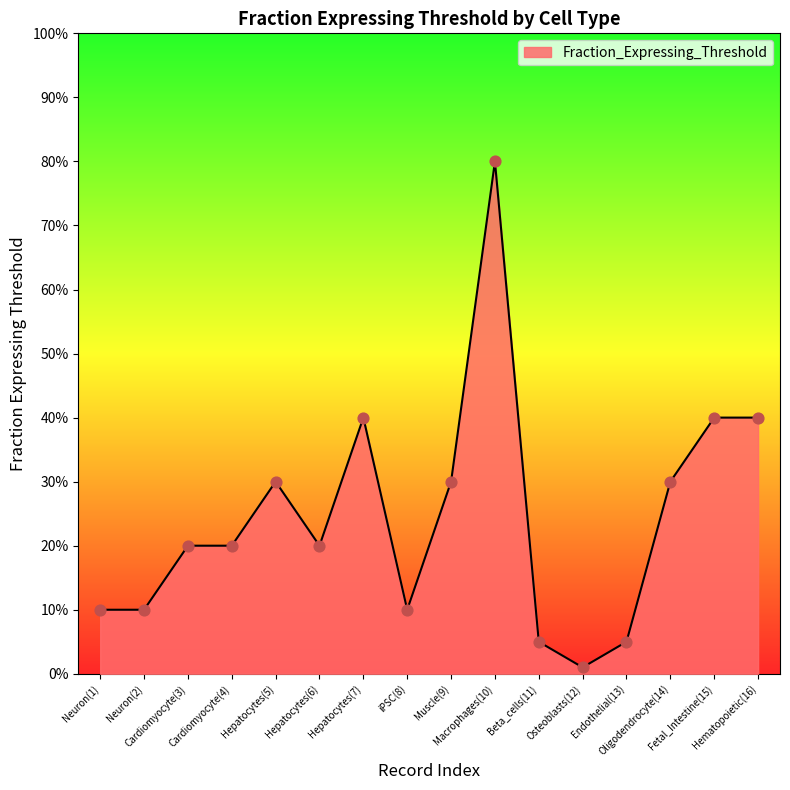

Which has a higher value, Macrophages(10) or Oligodendrocyte(14)?

Macrophages(10)